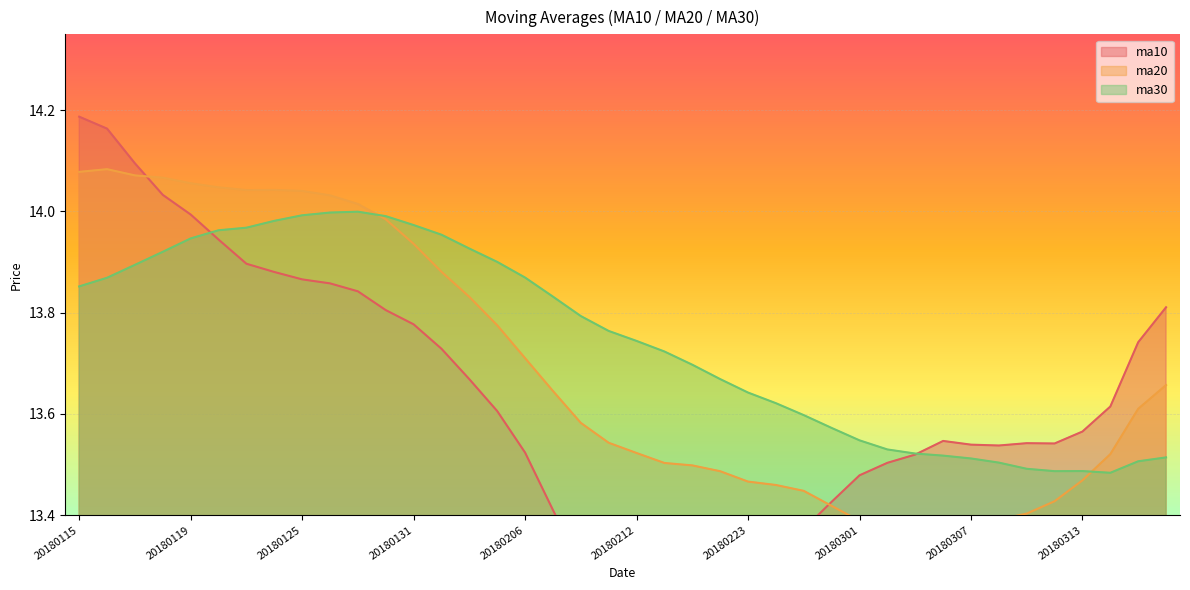

In ma20, how many points are lower than both neighbors (excluding endpoints)?

2